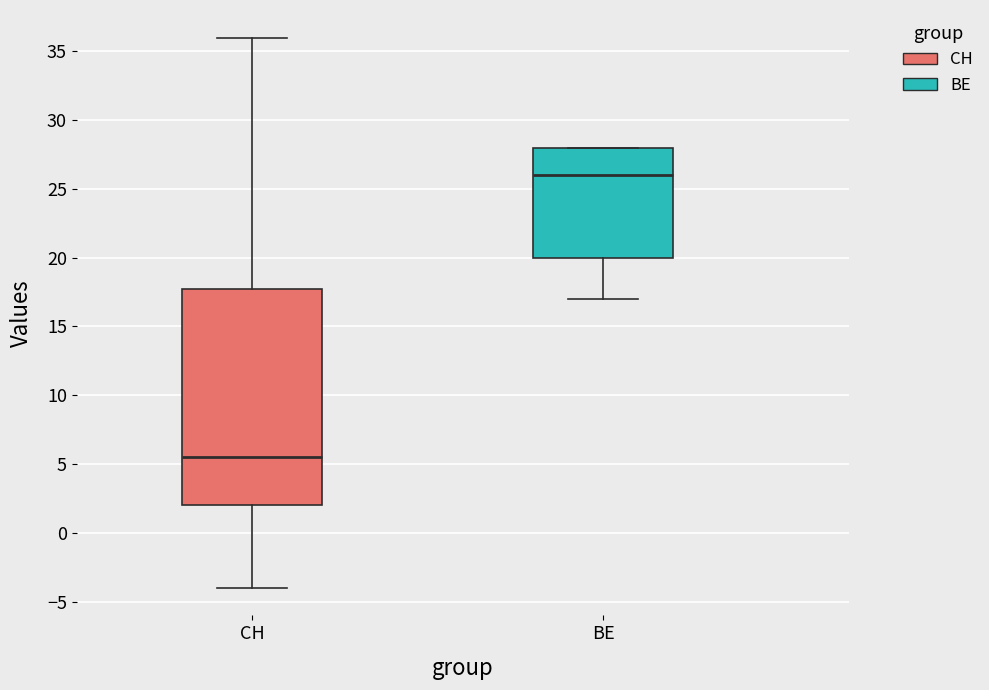

Which box is the tallest, from its lower edge to its upper edge?

CH